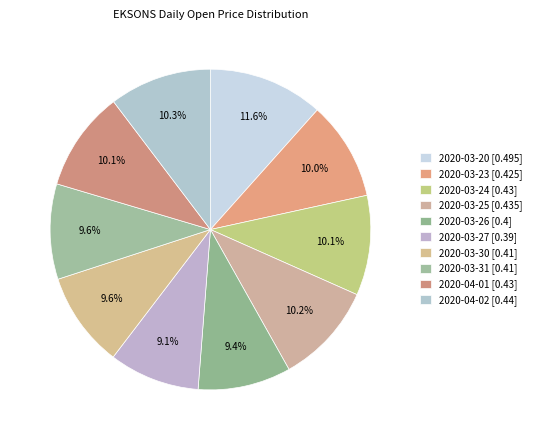

Is there a majority slice in this chart?

No